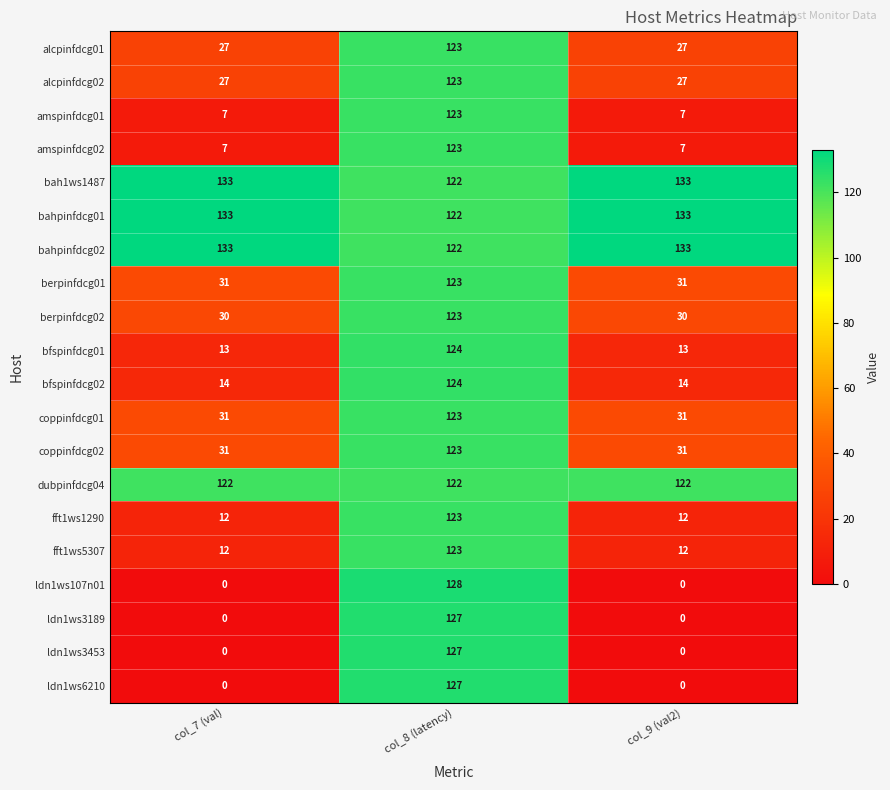

The coppinfdcg01 series shows 31 at col_7 (val). True or false?

True